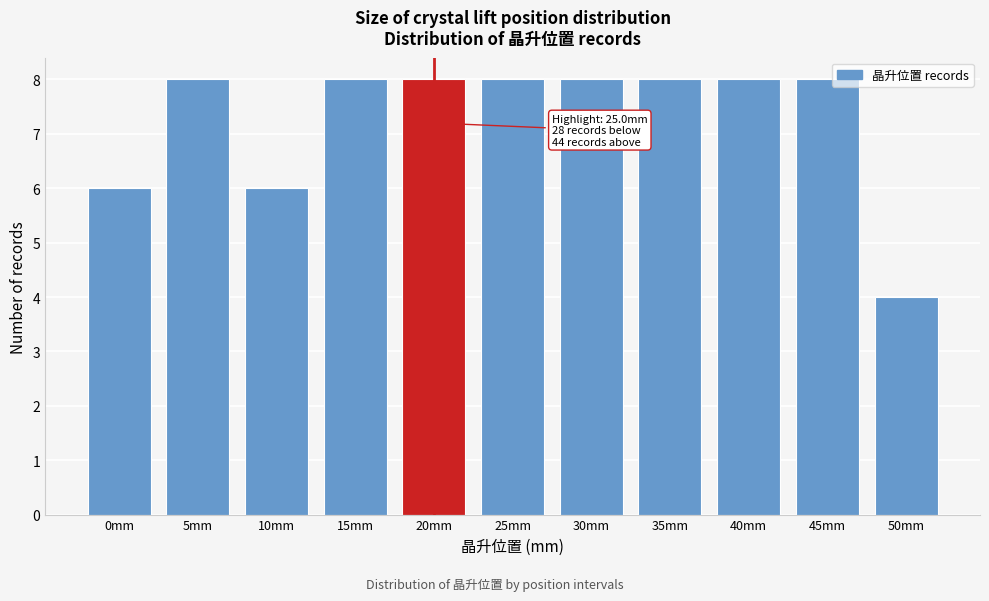

Reading left to right, extract all data points from this chart.

0mm=6	5mm=8	10mm=6	15mm=8	20mm=8	25mm=8	30mm=8	35mm=8	40mm=8	45mm=8	50mm=4